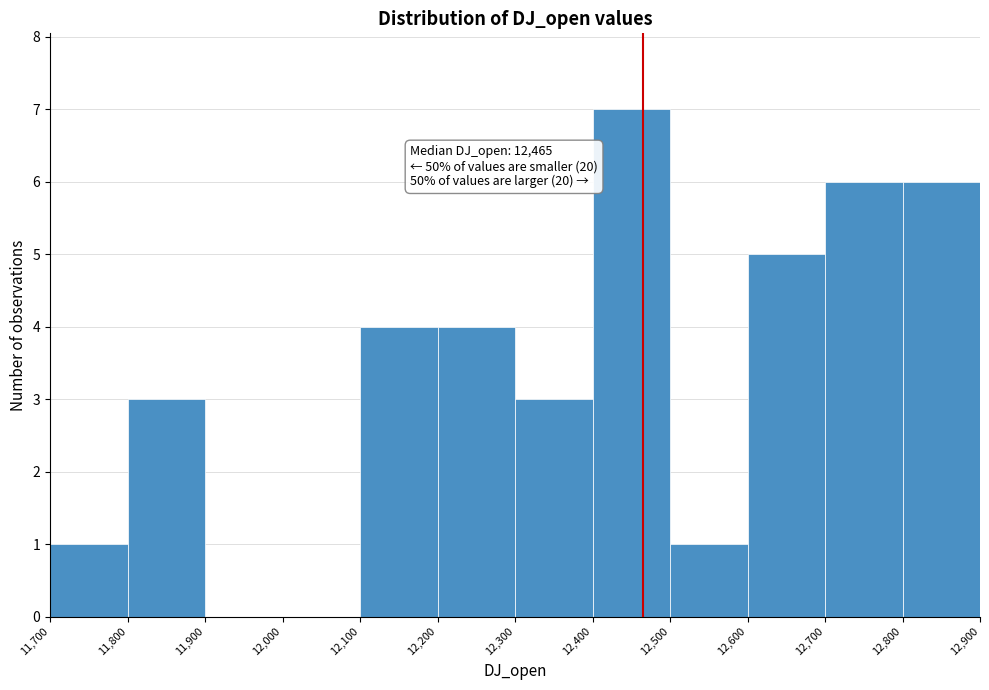

Over which range of the x-axis is the bar tallest?

12,400 to 12,500